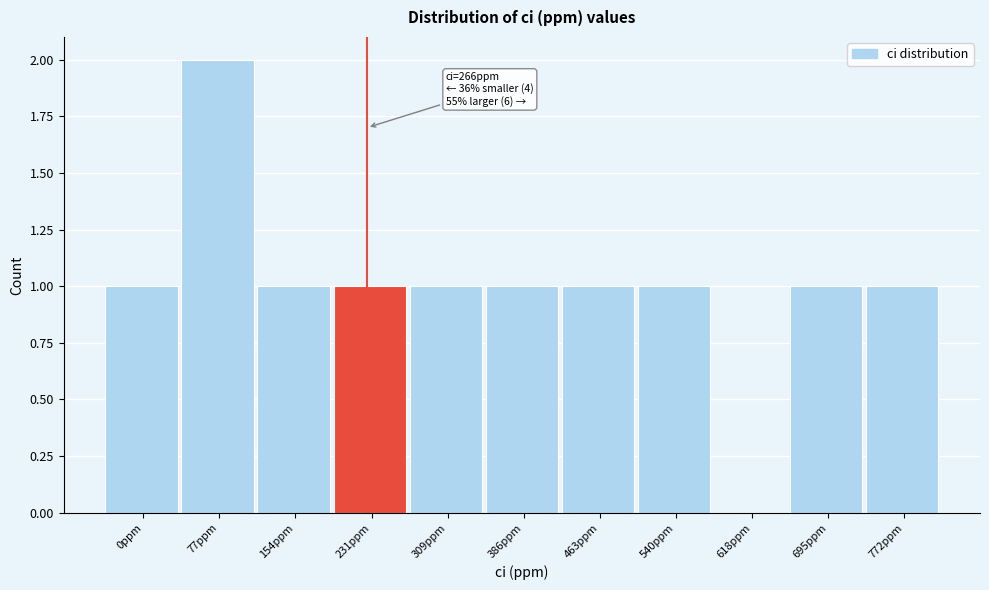

Reading right to left, extract all data points from this chart.

772ppm=1	695ppm=1	618ppm=0	540ppm=1	463ppm=1	386ppm=1	309ppm=1	231ppm=1	154ppm=1	77ppm=2	0ppm=1